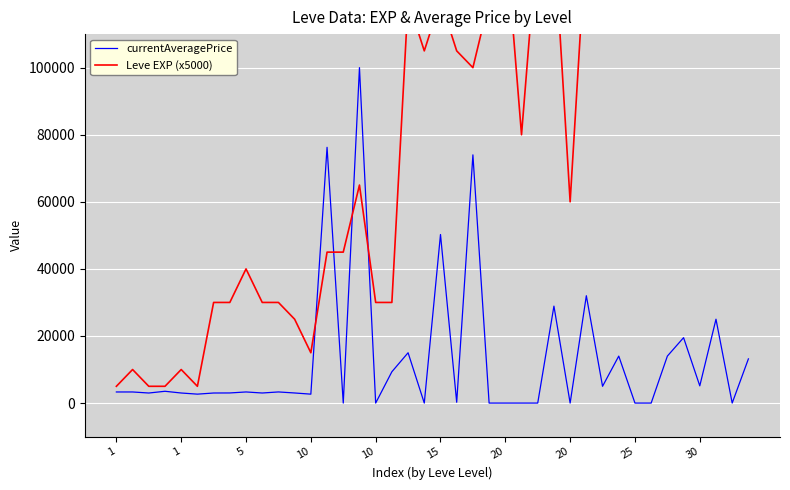

Between 26 and 15, which is larger?

15